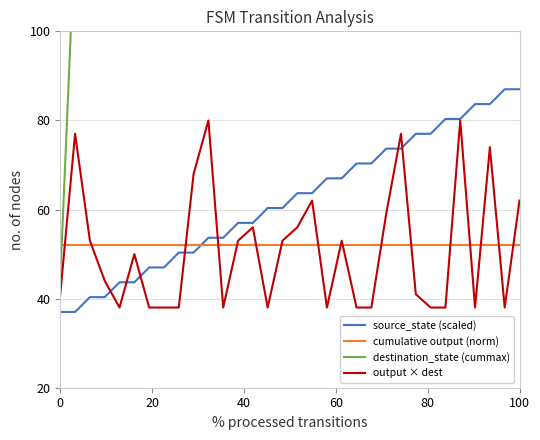

Is it true that source_state (scaled) equals 37.0 at 0?

True